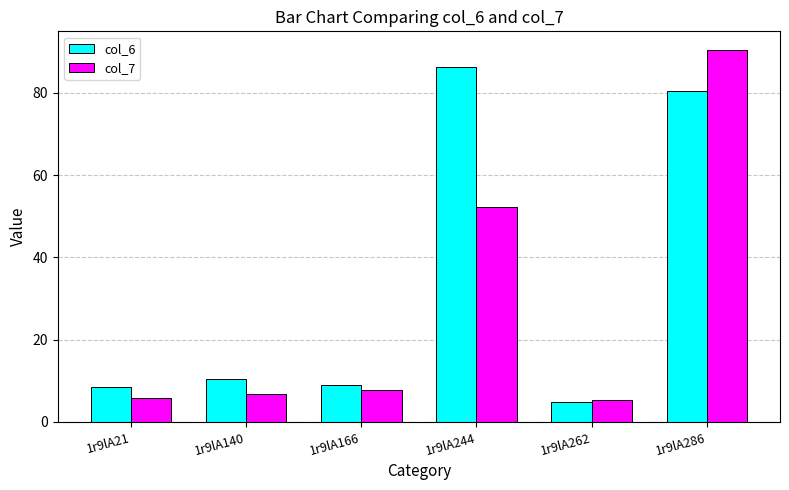

What is the lowest value of the col_6 series?

4.9